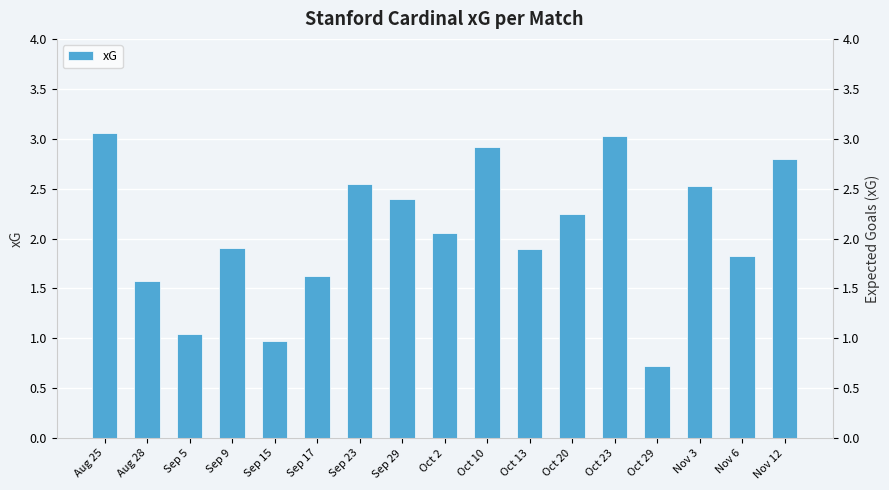

What is the sum of all values?

35.2